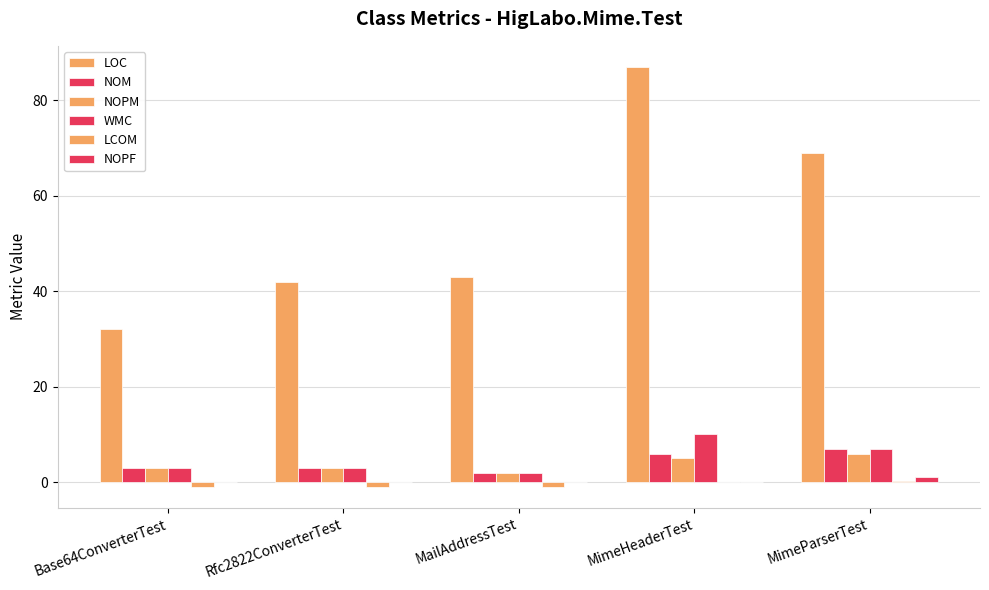

Are the bars grouped side by side (vs. stacked)?

Yes